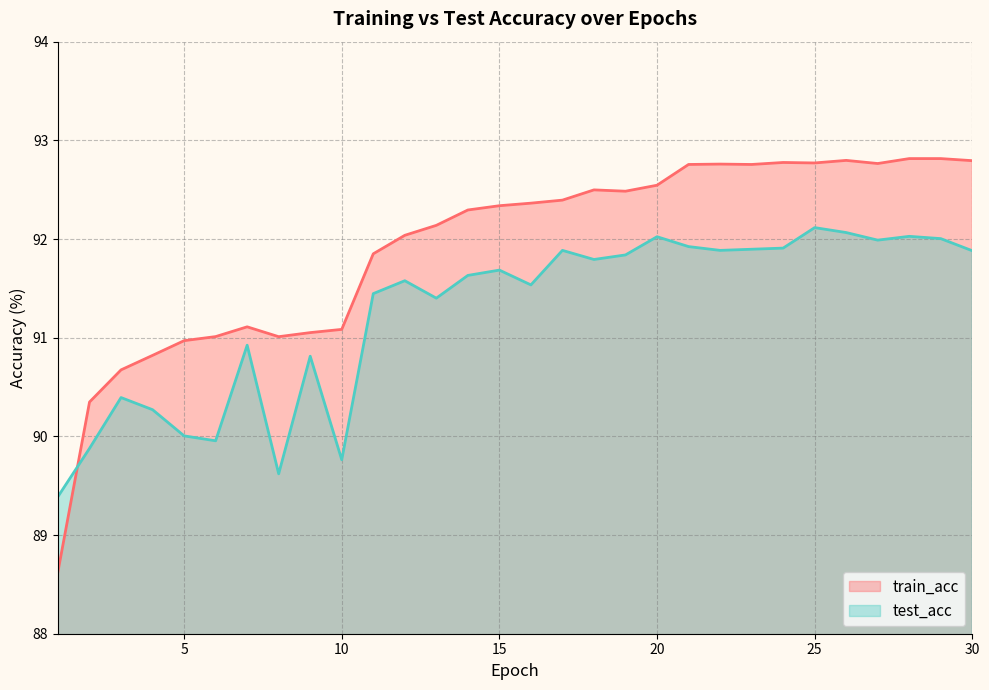

Rank the series by their maximum value, from highest to lowest.

train_acc, test_acc